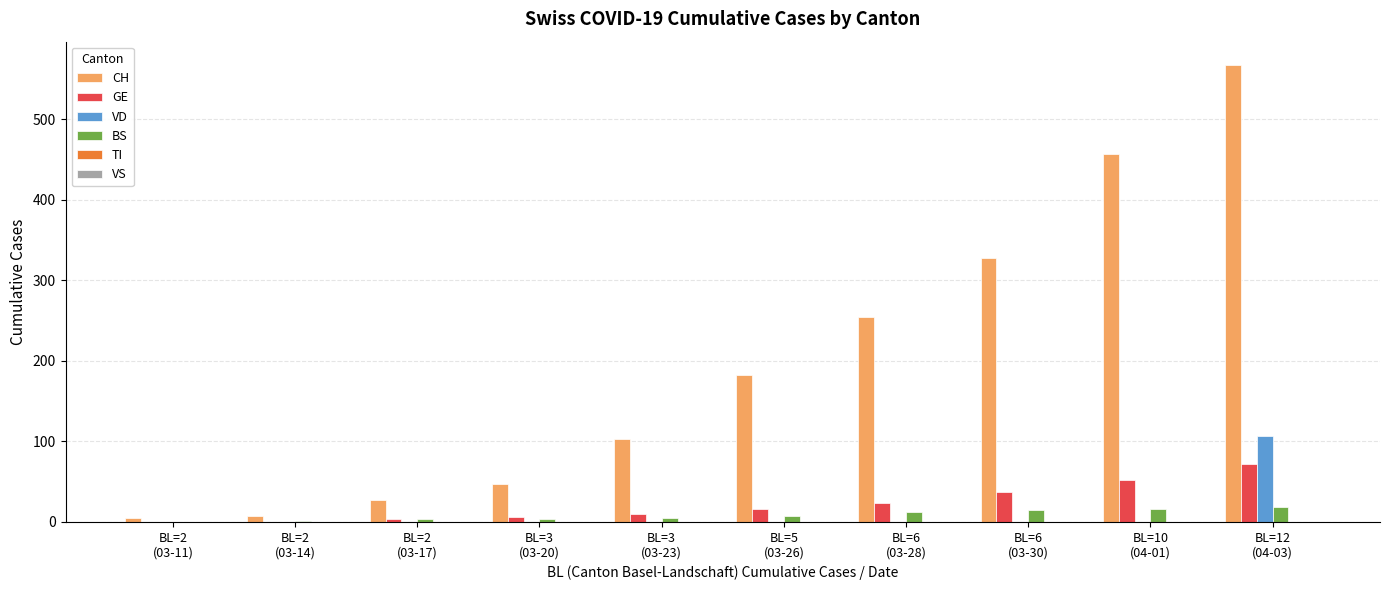

Which series has the largest total across all categories?

CH